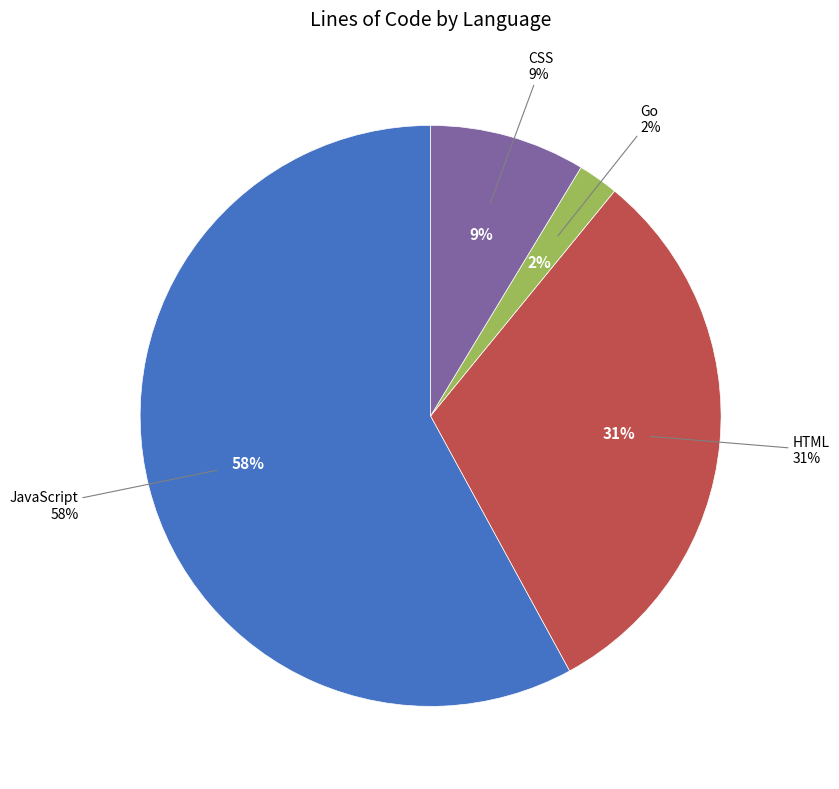

Combined, do JavaScript and Go account for over 50%?

Yes